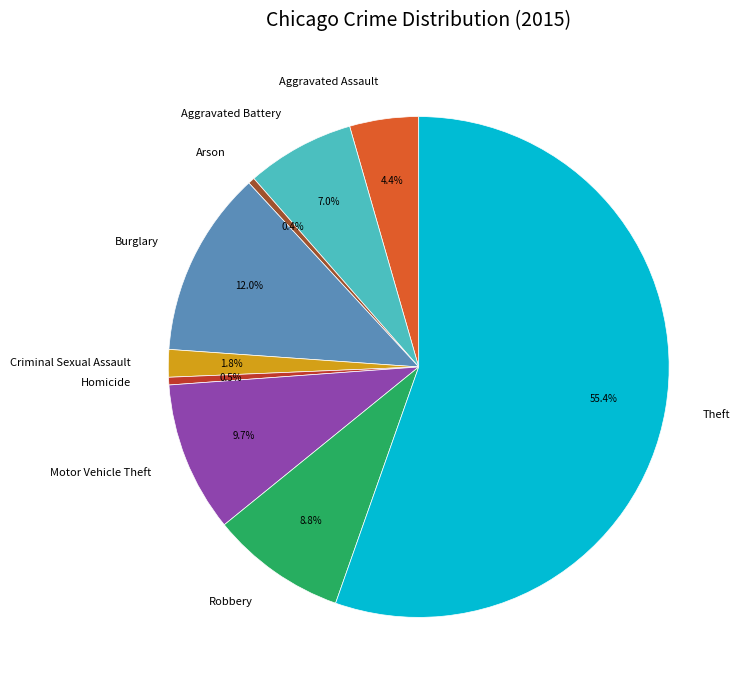

How many segments does this pie chart have?

9